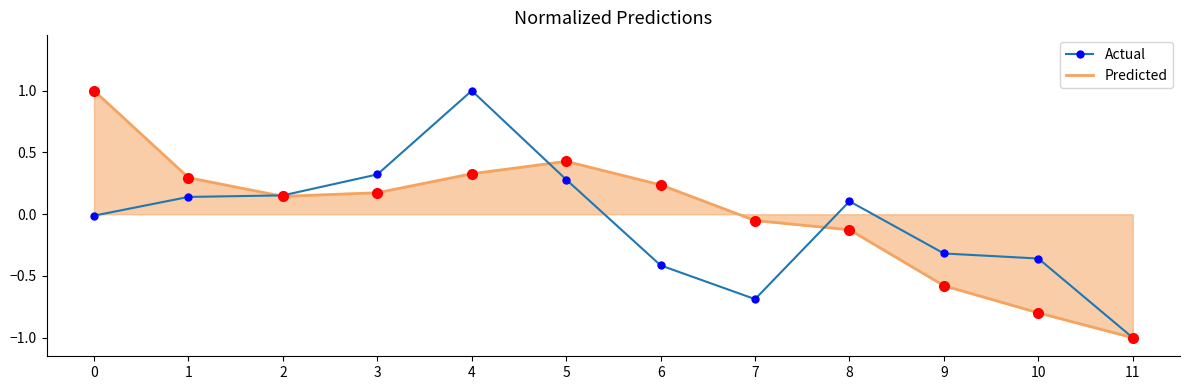

Rank the series at 6 from highest to lowest value.

Predicted, Actual